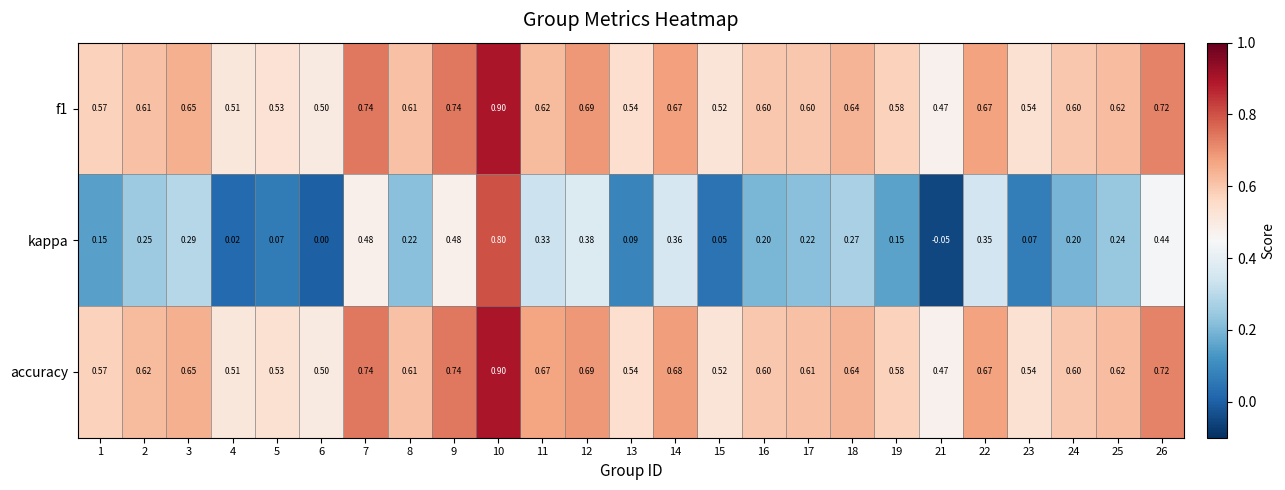

Which series has the largest total across all categories?

accuracy